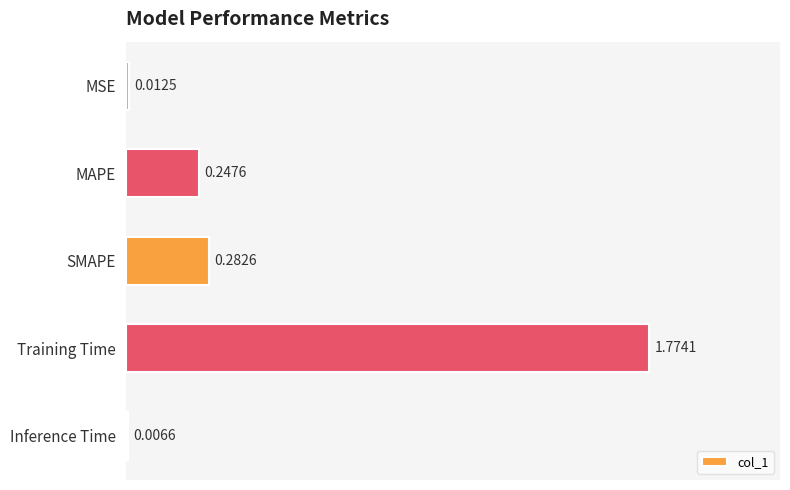

Which label corresponds to the largest value in the chart?

Training Time